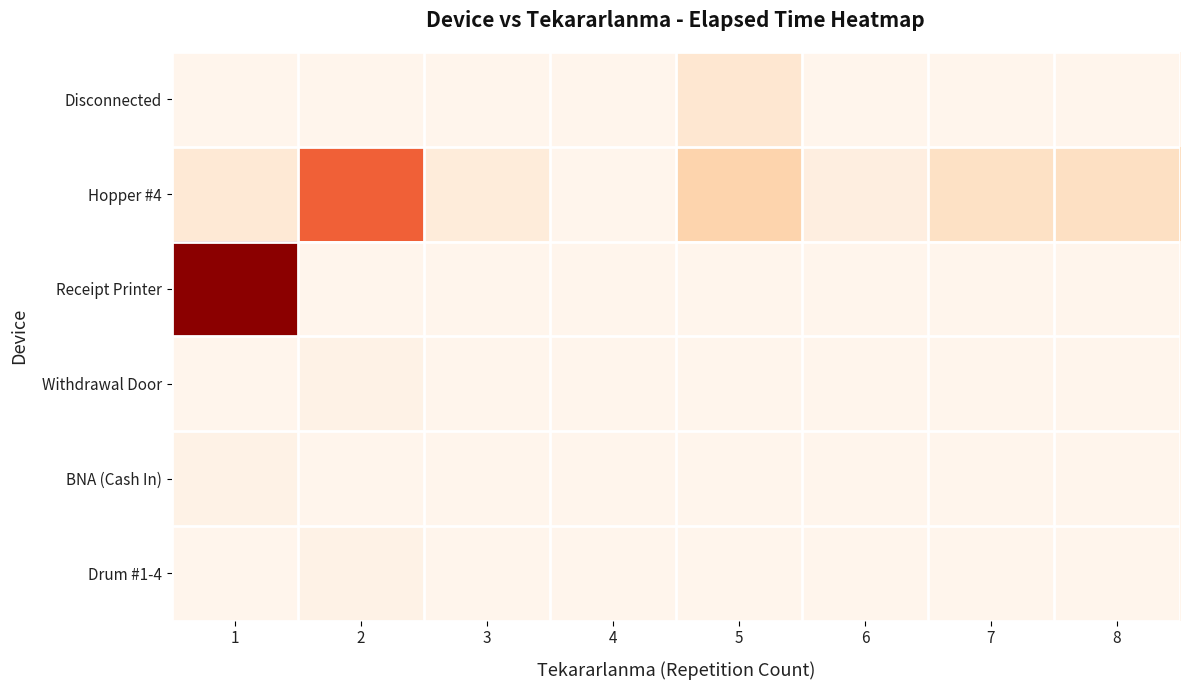

Which series has the largest total across all categories?

Hopper #4